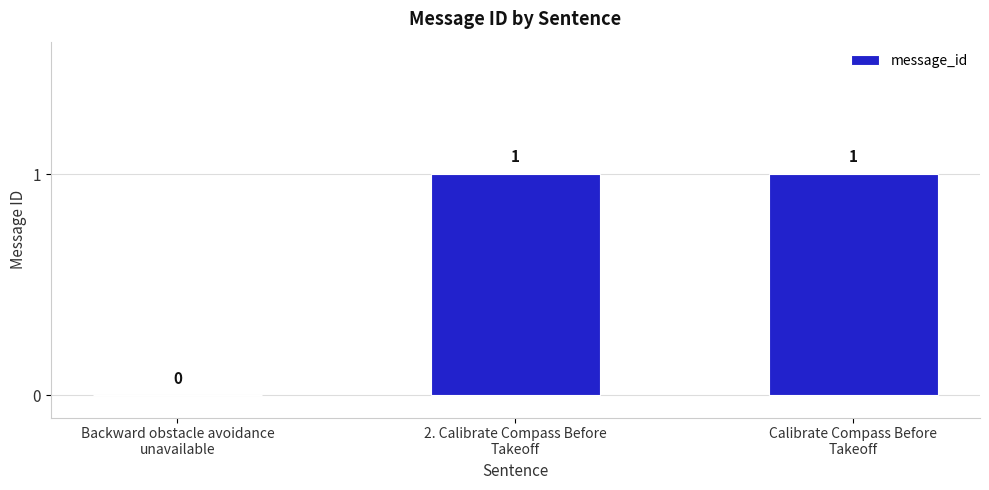

Reading left to right, list all the values displayed in this chart.

Backward obstacle avoidance
unavailable=0	2. Calibrate Compass Before
Takeoff=1	Calibrate Compass Before
Takeoff=1